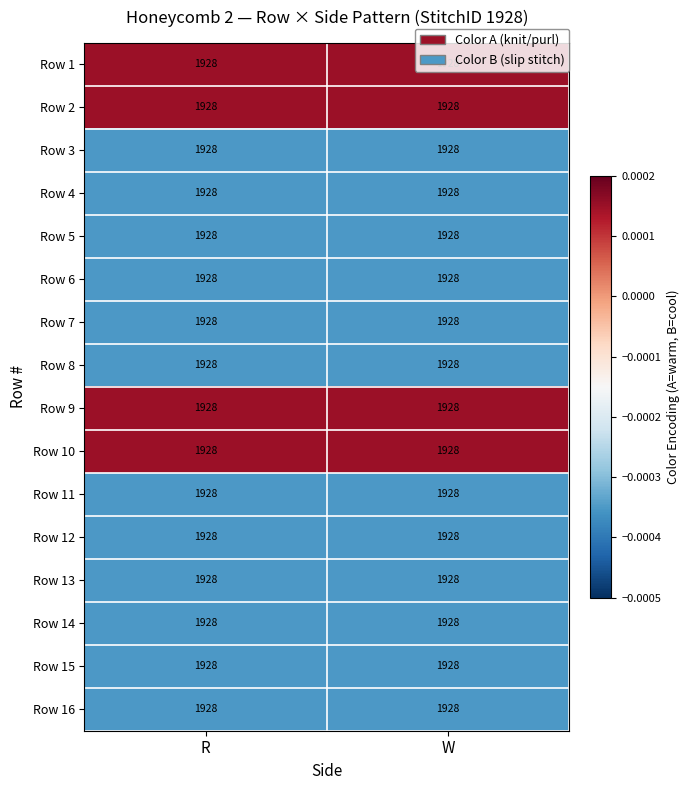

How many distinct data groups are displayed?

16